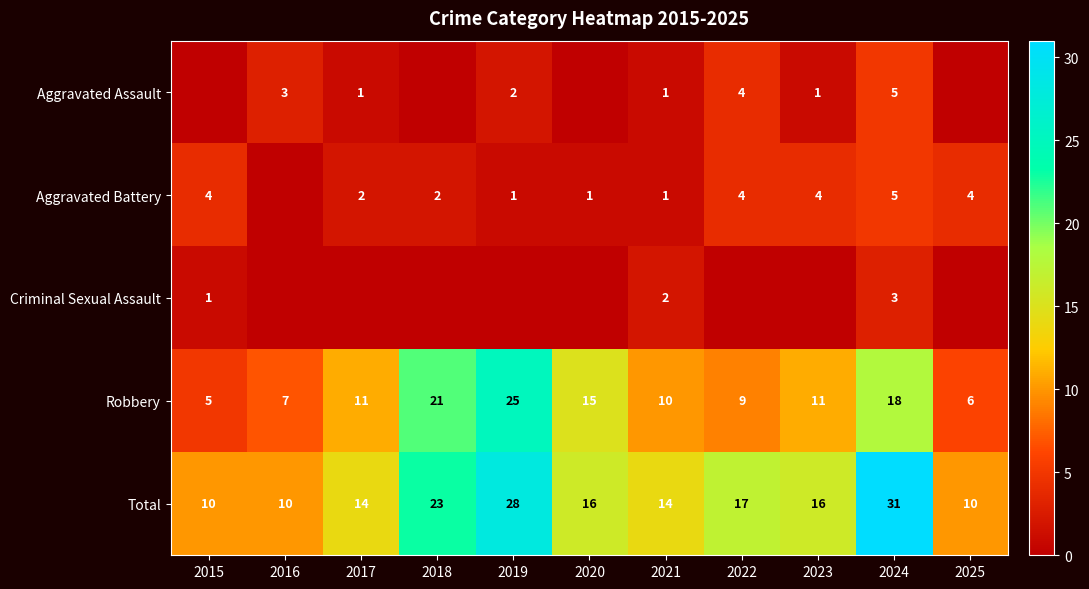

What is the sum of the Total values at 2015 and 2025?

20